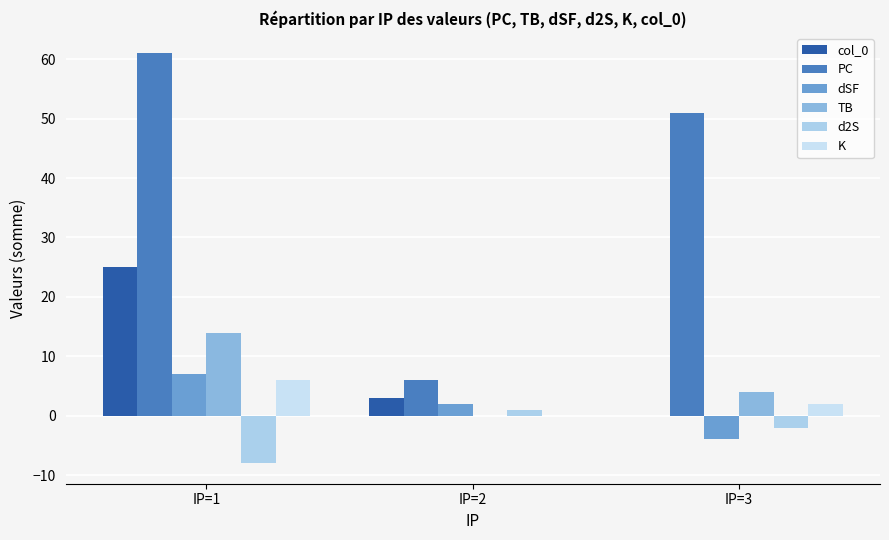

What is the value of the K bar at the 1st from the left?

6